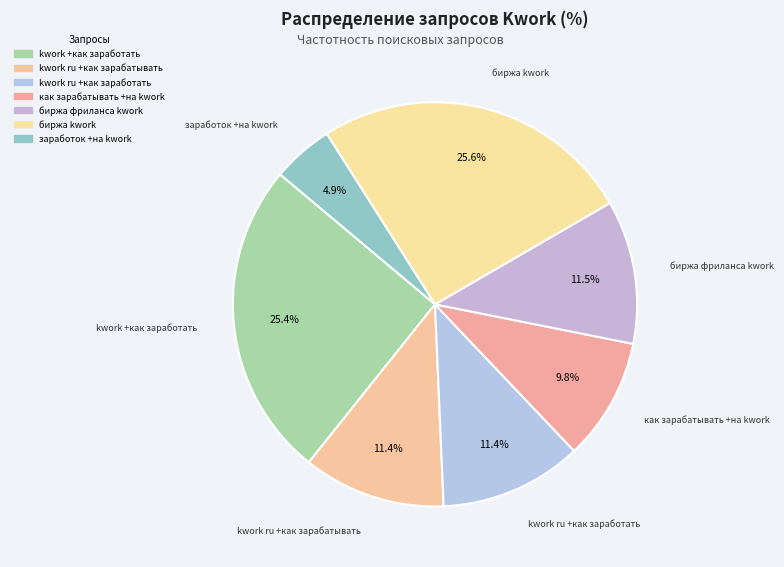

Do как зарабатывать +на kwork and заработок +на kwork together represent more than half of the pie?

No